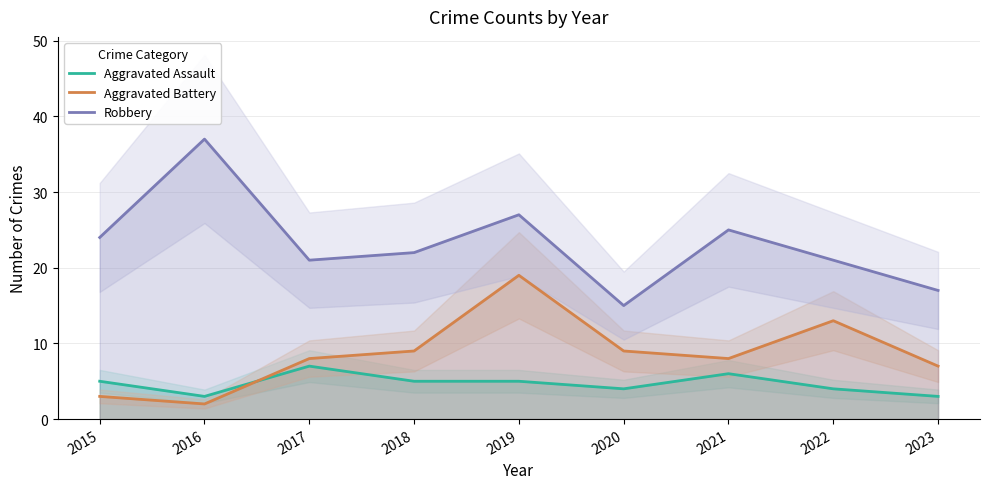

What are all the series names shown in the legend?

Aggravated Assault, Aggravated Battery, Robbery